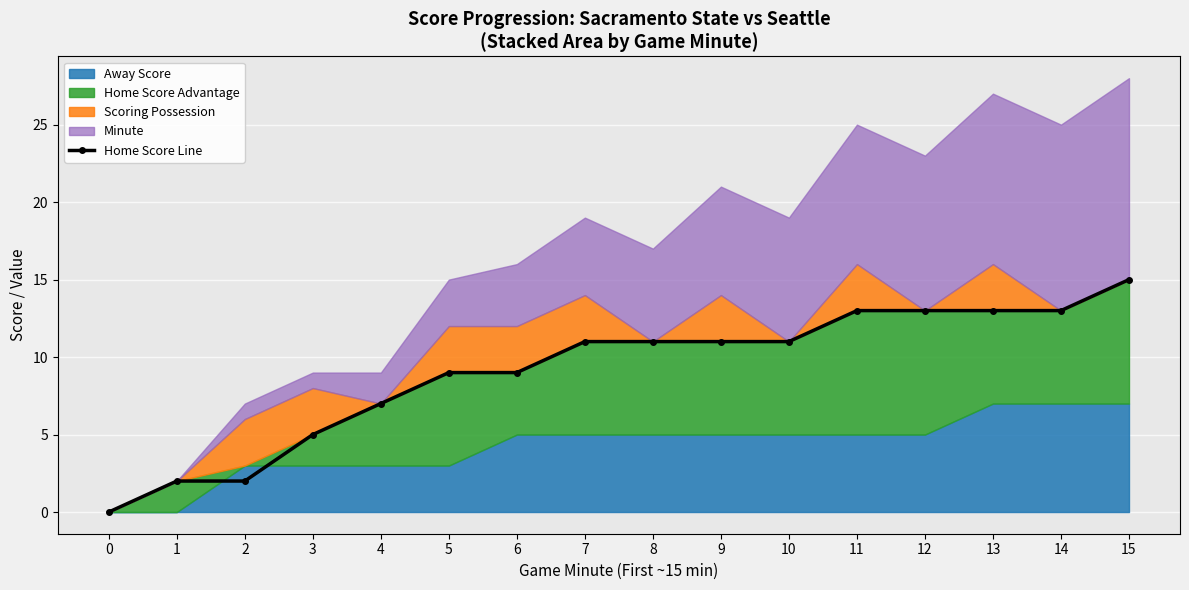

List the labels in order of value, smallest first.

0, 1, 2, 3, 4, 5, 6, 7, 8, 9, 10, 11, 12, 13, 14, 15